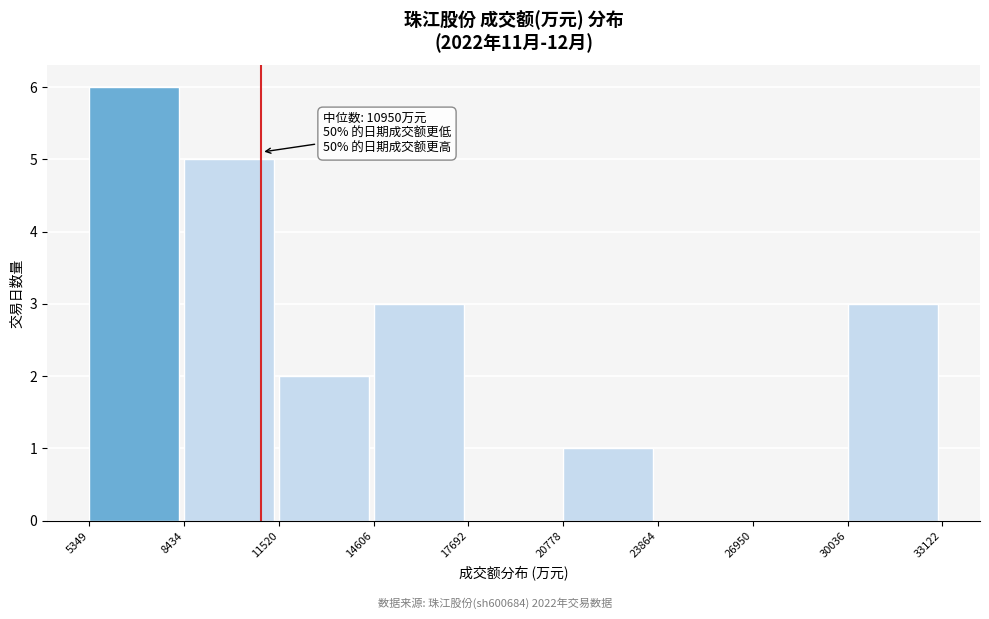

Over which range of the x-axis is the bar tallest?

5349 to 8434